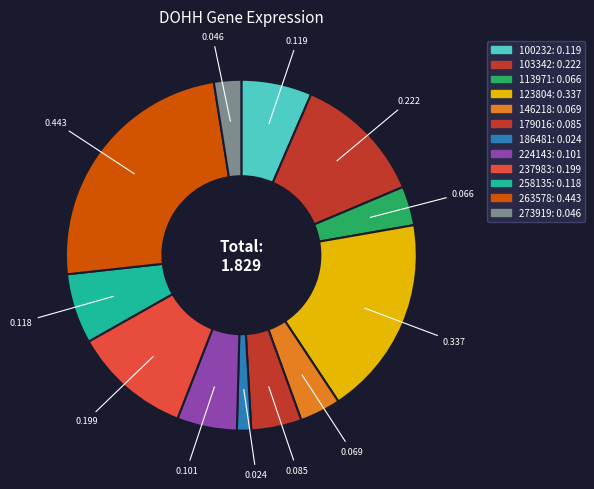

To the nearest percent, what portion does 258135 represent?

6%